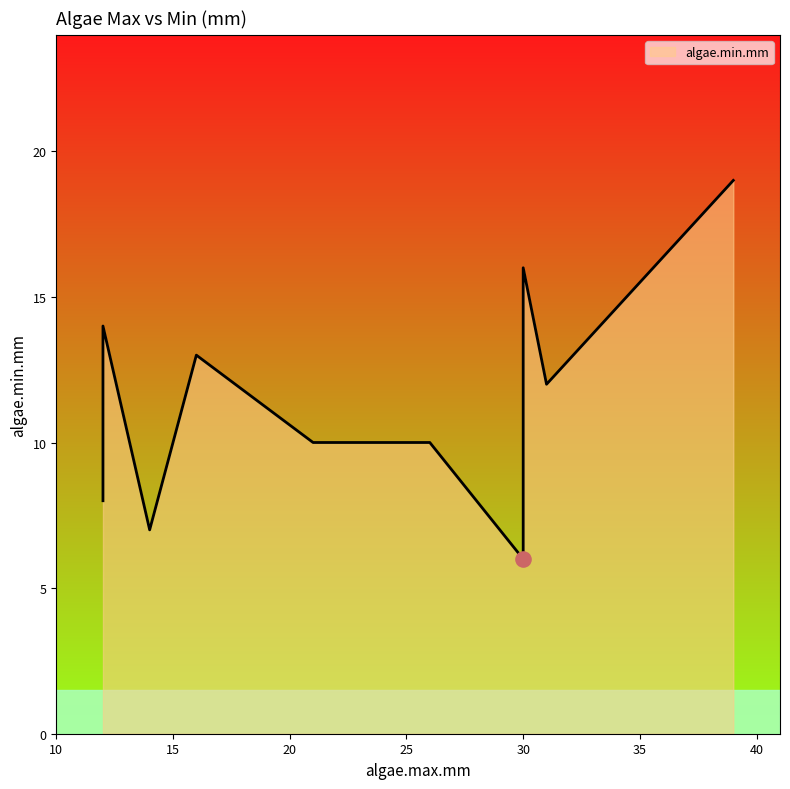

Which has a higher value, 30 or 35?

30